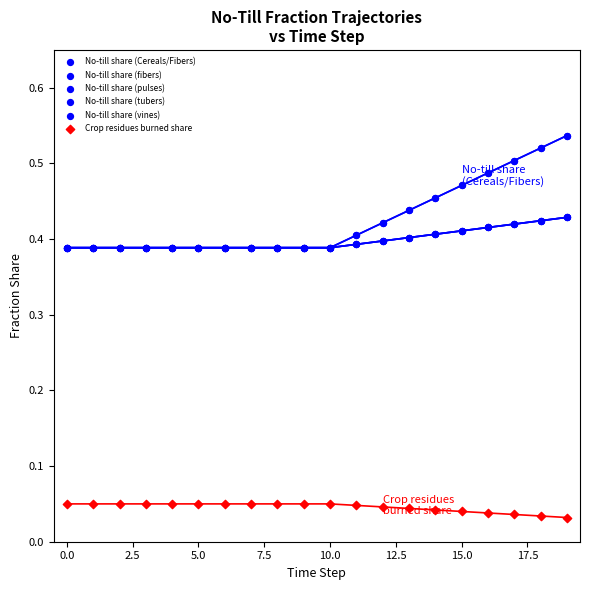

Which series has the widest spread of Y values?

No-till share (Cereals/Fibers)